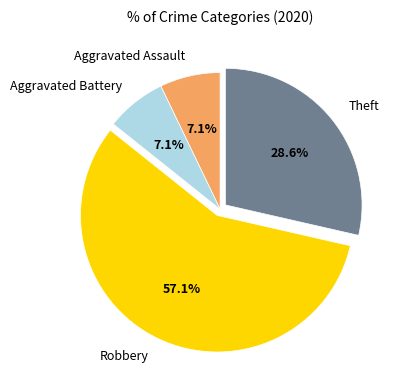

Which slice is the largest?

Robbery